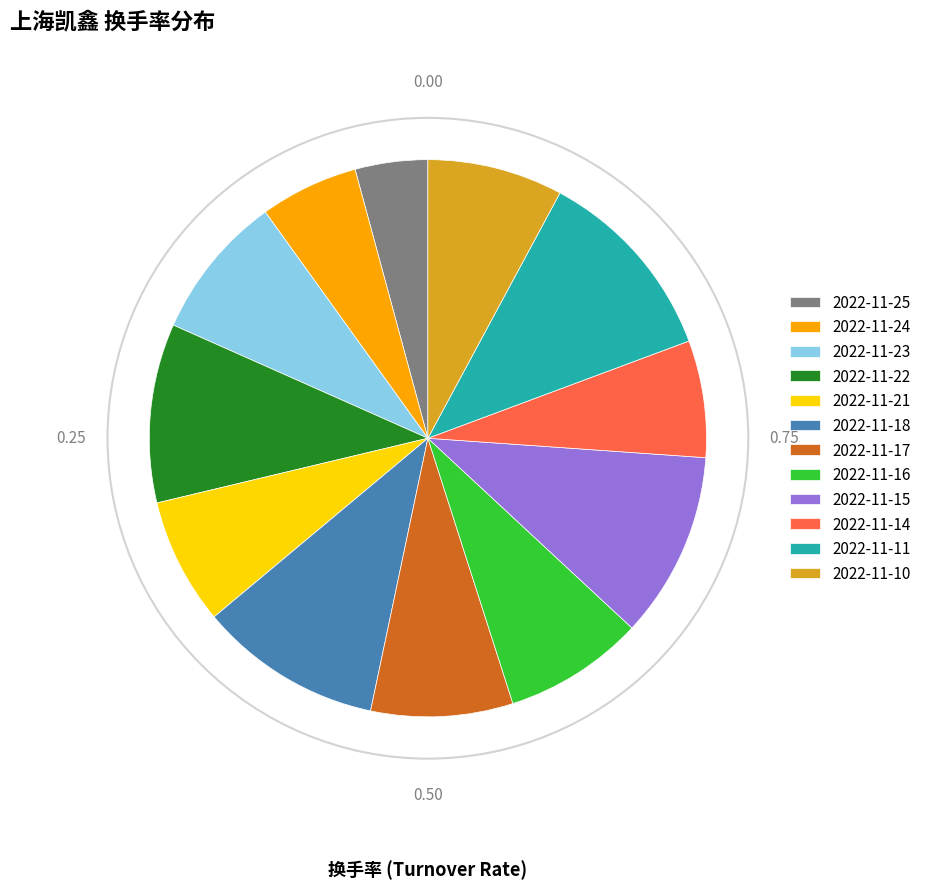

True or false: 2022-11-10 accounts for 8% of the total.

True